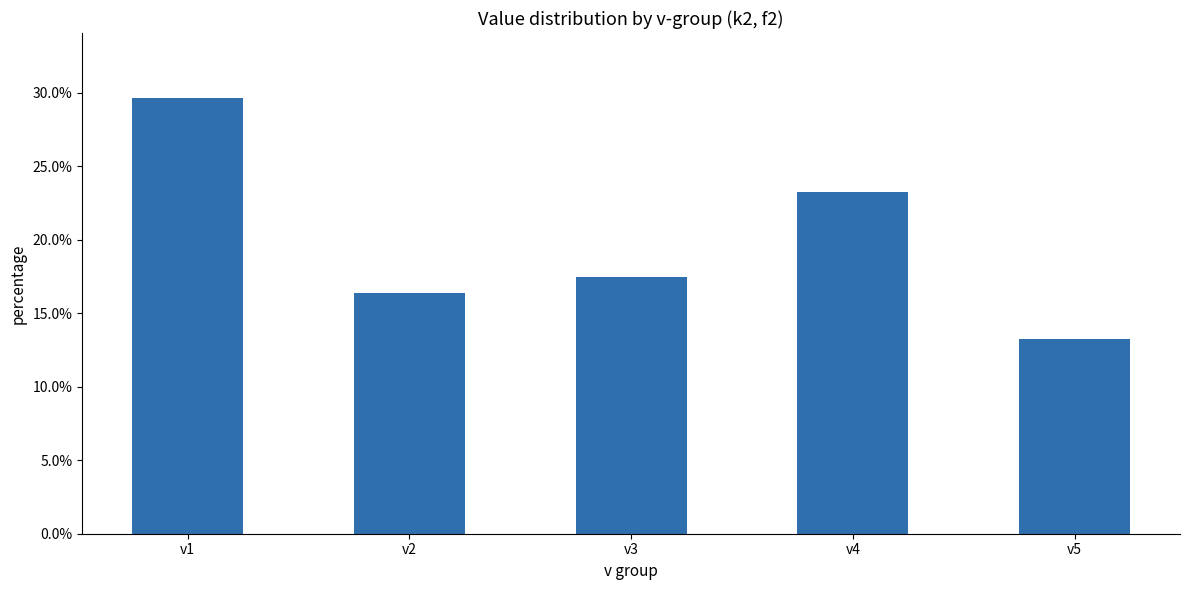

Which category has the lowest value across all series?

v5